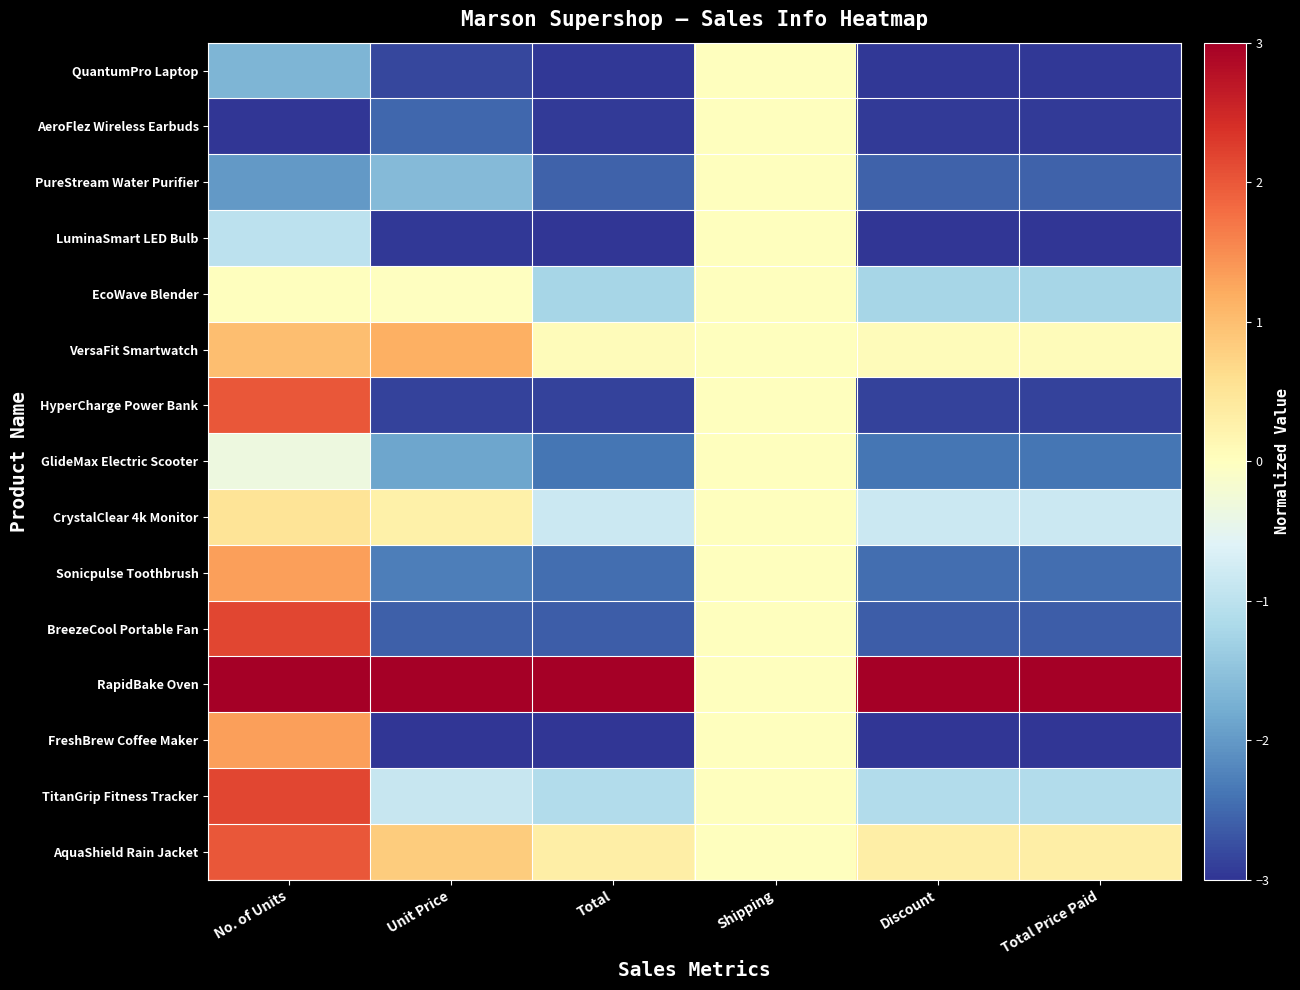

Reading left to right, what are all the values shown in this chart?

QuantumPro Laptop: No. of Units=-1.7	Unit Price=-2.8	Total=-3.0	Shipping=0.0	Discount=-3.0	Total Price Paid=-3.0
AeroFlez Wireless Earbuds: No. of Units=-3.0	Unit Price=-2.5	Total=-2.9	Shipping=0.0	Discount=-2.9	Total Price Paid=-2.9
PureStream Water Purifier: No. of Units=-2.0	Unit Price=-1.6	Total=-2.6	Shipping=0.0	Discount=-2.6	Total Price Paid=-2.6
LuminaSmart LED Bulb: No. of Units=-1.0	Unit Price=-3.0	Total=-3.0	Shipping=0.0	Discount=-3.0	Total Price Paid=-3.0
EcoWave Blender: No. of Units=0.0	Unit Price=-0.0	Total=-1.2	Shipping=0.0	Discount=-1.2	Total Price Paid=-1.2
VersaFit Smartwatch: No. of Units=1.0	Unit Price=1.2	Total=0.0	Shipping=0.0	Discount=0.0	Total Price Paid=0.0
HyperCharge Power Bank: No. of Units=2.0	Unit Price=-2.9	Total=-2.9	Shipping=0.0	Discount=-2.9	Total Price Paid=-2.9
GlideMax Electric Scooter: No. of Units=-0.3	Unit Price=-1.9	Total=-2.4	Shipping=0.0	Discount=-2.4	Total Price Paid=-2.4
CrystalClear 4k Monitor: No. of Units=0.5	Unit Price=0.3	Total=-0.8	Shipping=0.0	Discount=-0.8	Total Price Paid=-0.8
Sonicpulse Toothbrush: No. of Units=1.3	Unit Price=-2.3	Total=-2.4	Shipping=0.0	Discount=-2.4	Total Price Paid=-2.4
BreezeCool Portable Fan: No. of Units=2.2	Unit Price=-2.6	Total=-2.6	Shipping=0.0	Discount=-2.6	Total Price Paid=-2.6
RapidBake Oven: No. of Units=3.0	Unit Price=3.0	Total=3.0	Shipping=0.0	Discount=3.0	Total Price Paid=3.0
FreshBrew Coffee Maker: No. of Units=1.3	Unit Price=-3.0	Total=-3.0	Shipping=0.0	Discount=-3.0	Total Price Paid=-3.0
TitanGrip Fitness Tracker: No. of Units=2.2	Unit Price=-0.9	Total=-1.1	Shipping=0.0	Discount=-1.1	Total Price Paid=-1.1
AquaShield Rain Jacket: No. of Units=2.0	Unit Price=0.8	Total=0.3	Shipping=0.0	Discount=0.3	Total Price Paid=0.3